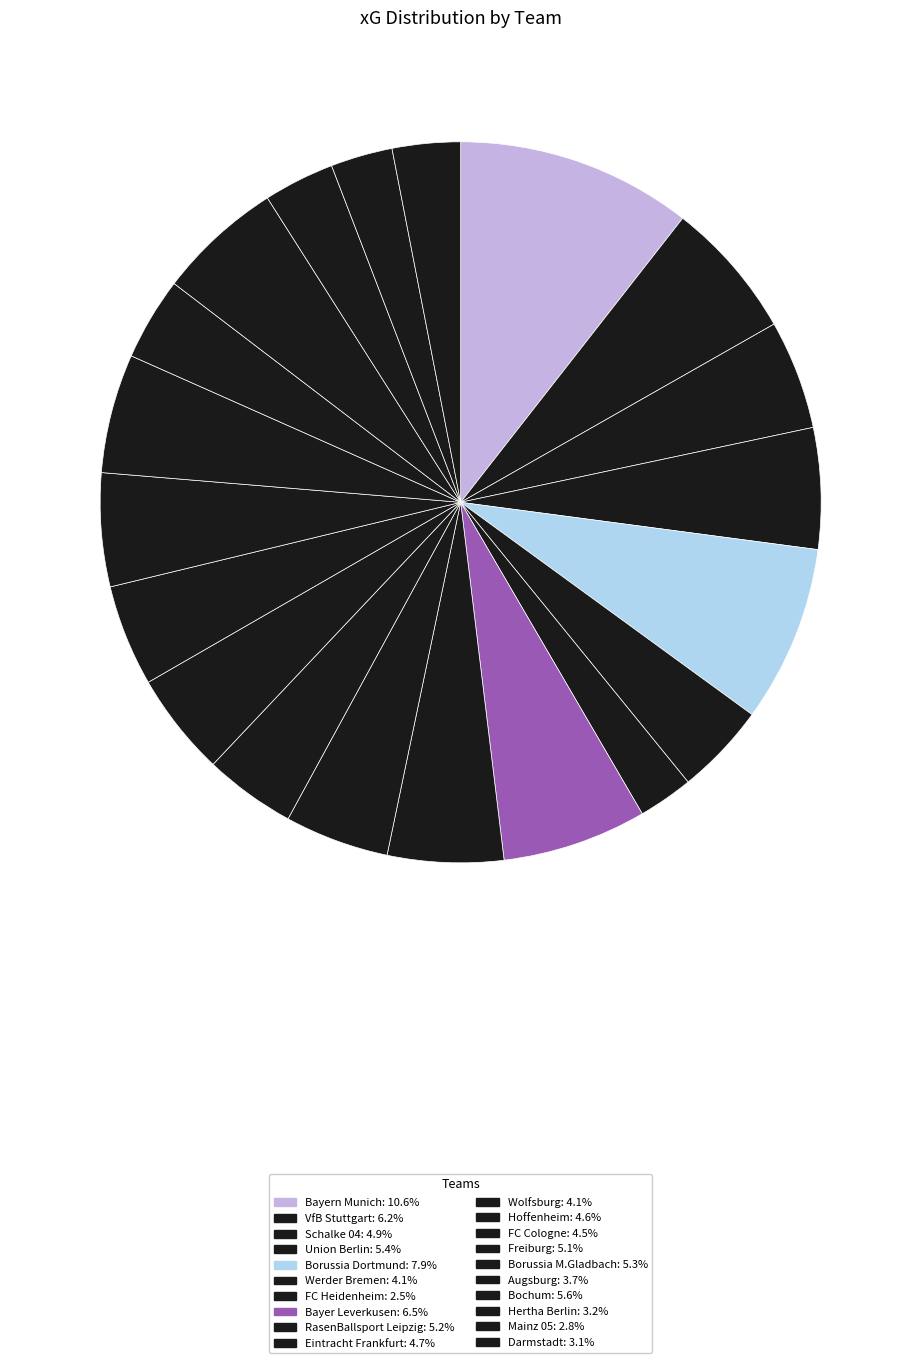

What percentage is the Hertha Berlin slice, to the nearest percent?

3%